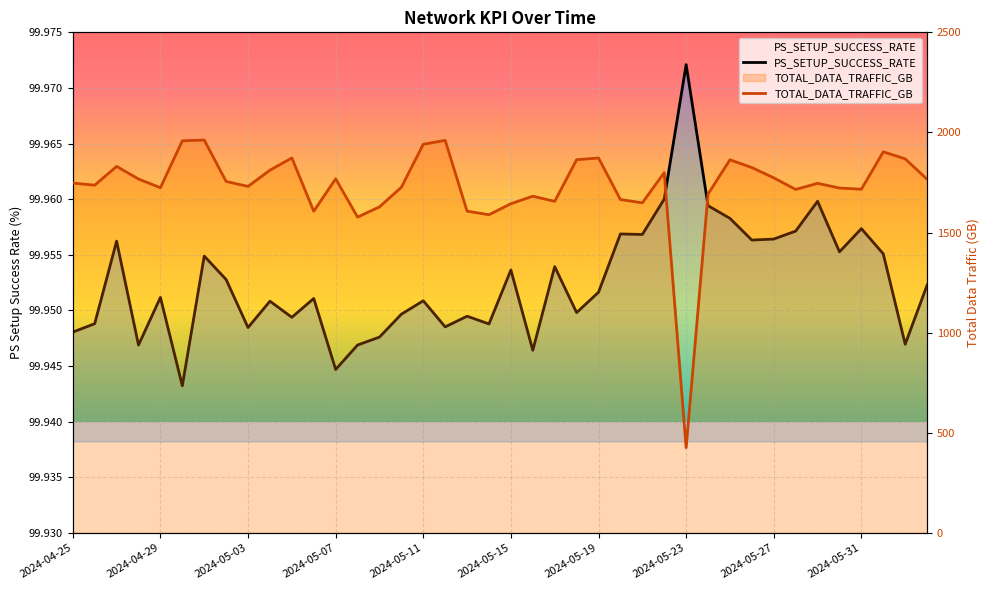

How many lines are shown in the chart?

2